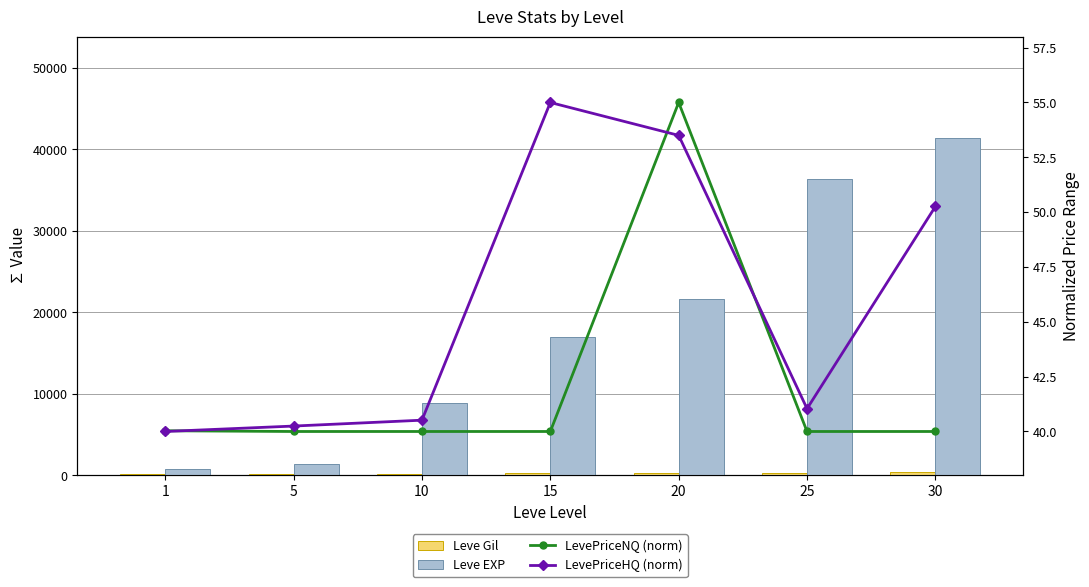

Are the bars horizontal?

No